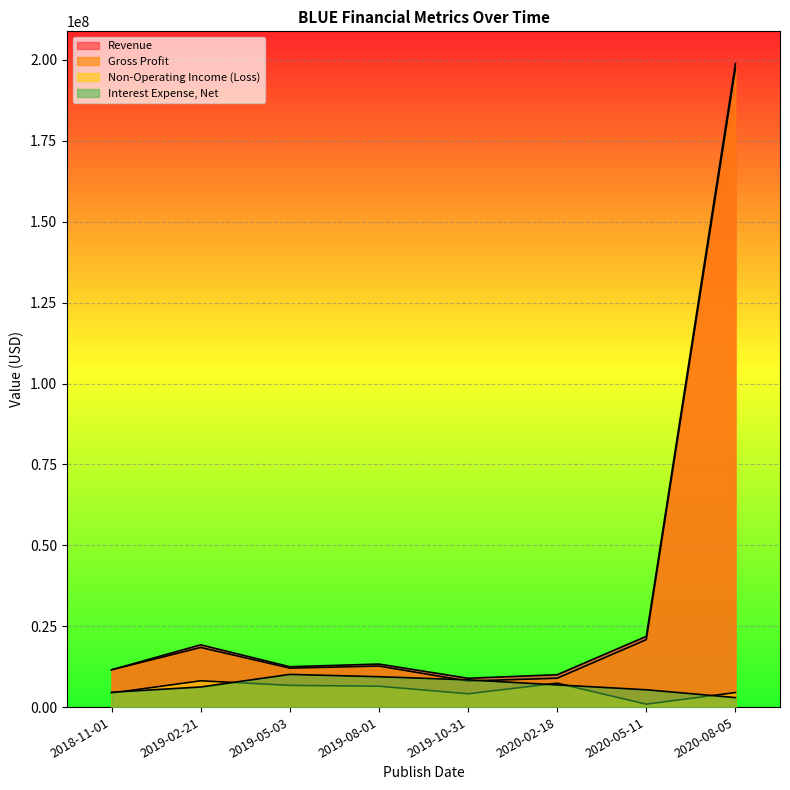

At how many categories does at least one series exceed 99544877?

1